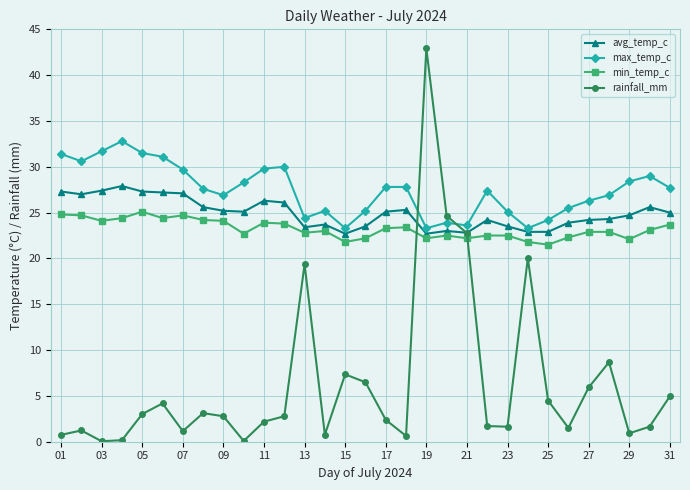

Does the chart have visible grid lines?

Yes